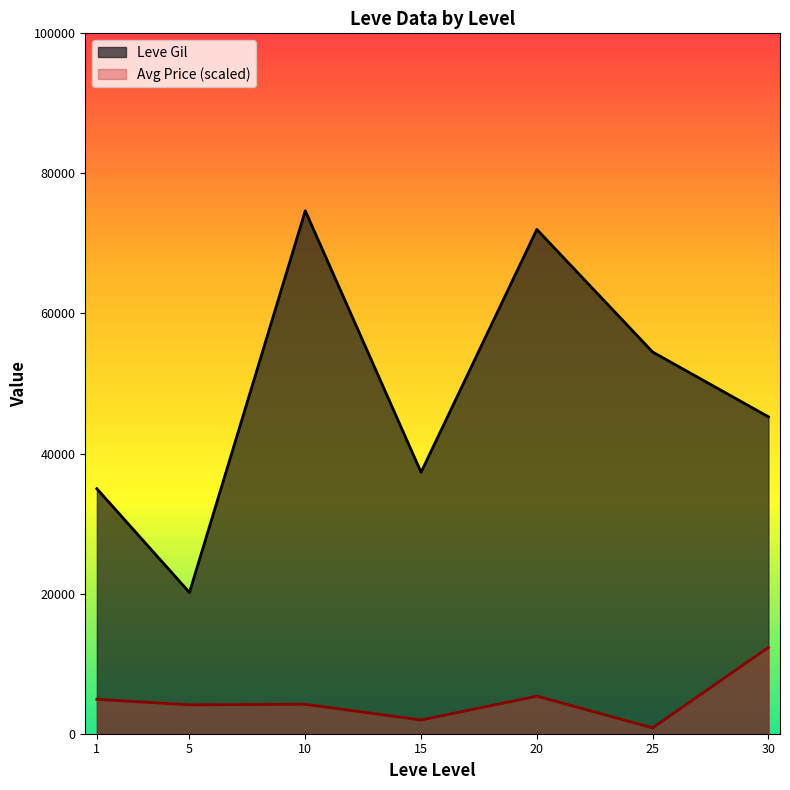

Rank the series by their average value, from highest to lowest.

Leve Gil, Avg Price (scaled)